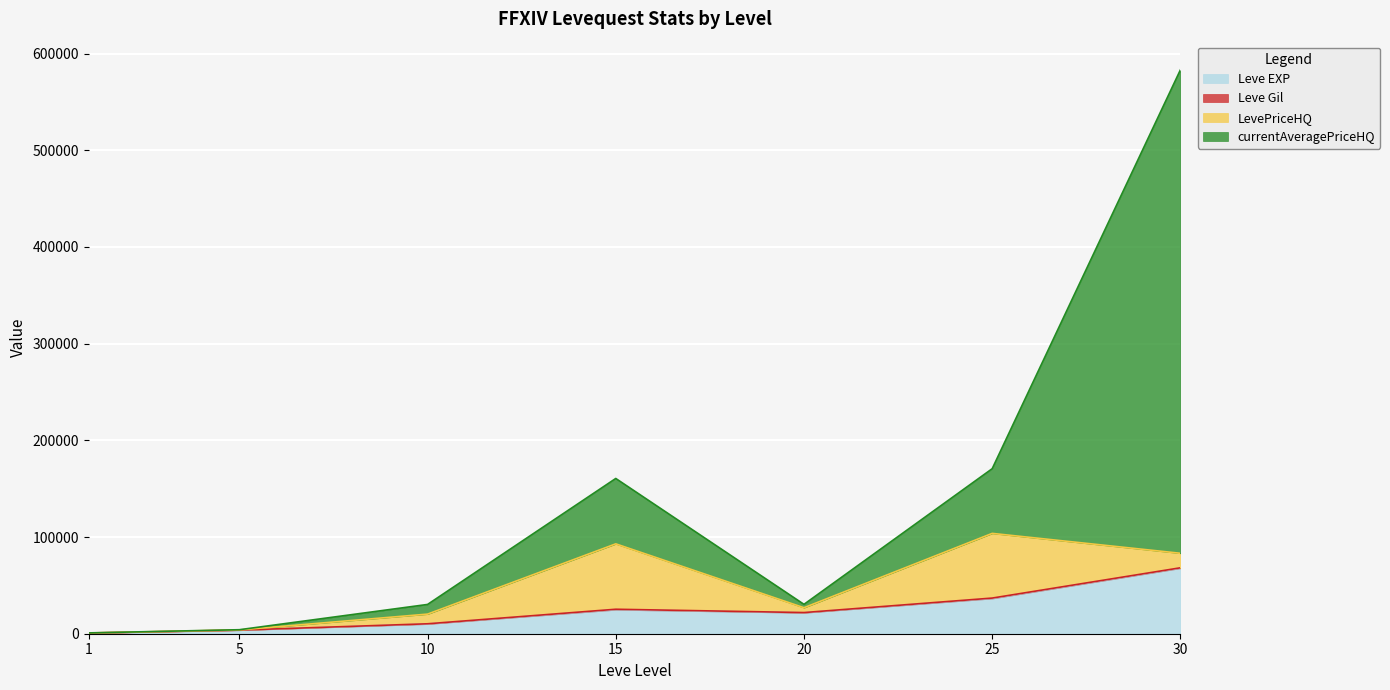

How many interior local peaks does the currentAveragePriceHQ series have?

1